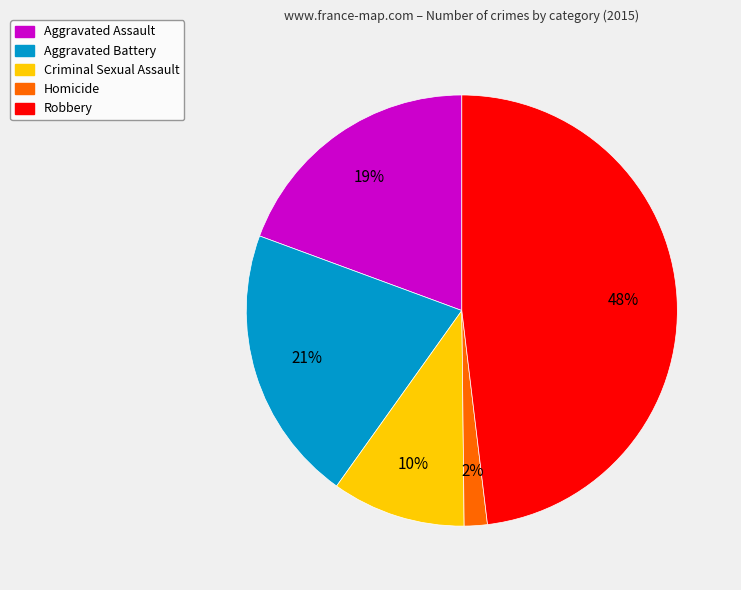

Which category has the smallest portion of the pie?

Homicide